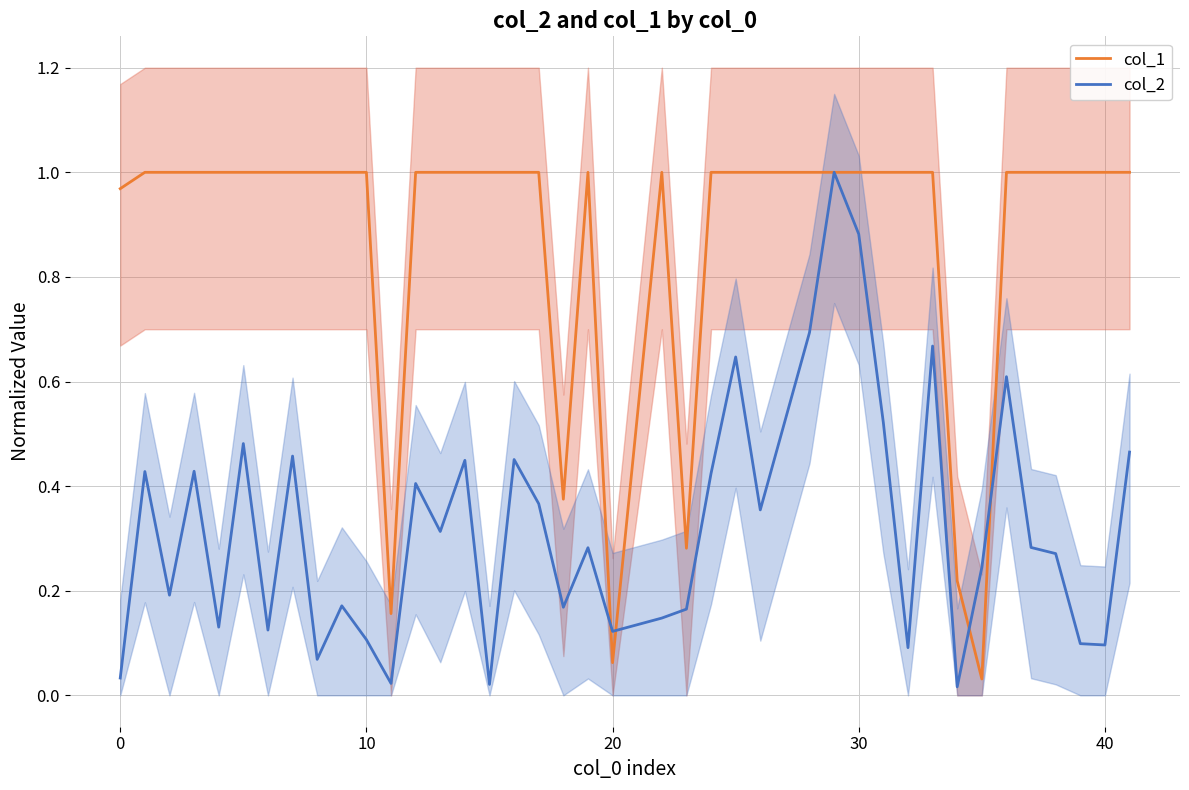

The col_2 series shows 0.0 at 18. True or false?

False